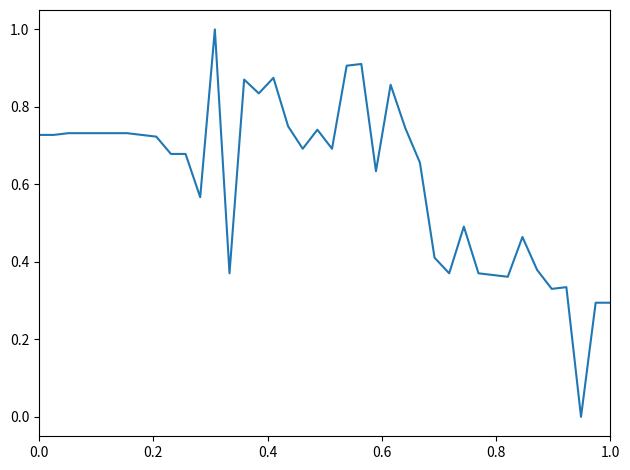

What is the sum of all values?

24.5